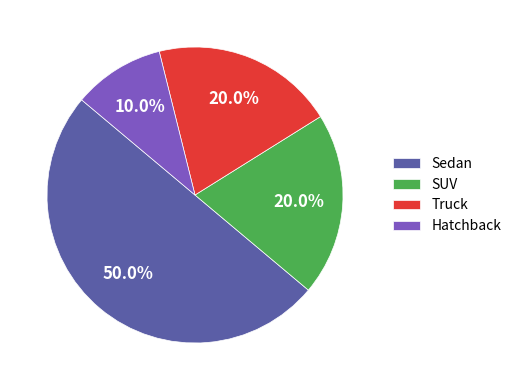

Is Truck the majority of the pie?

No